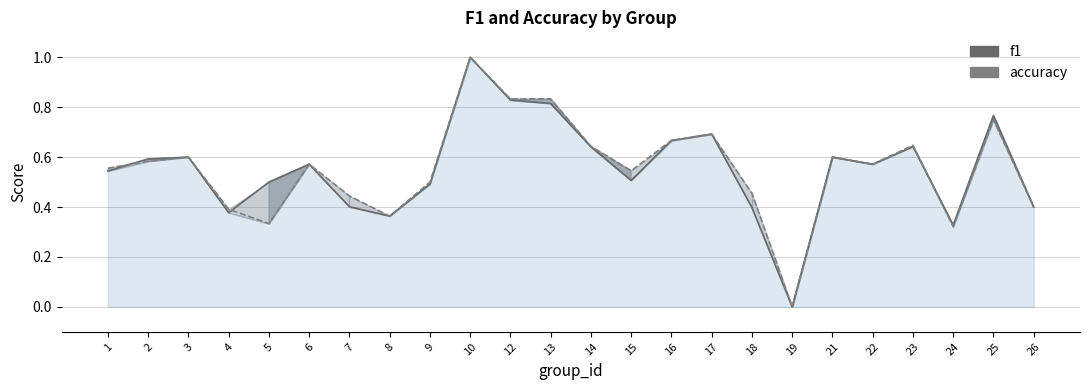

At 1, list the series in order from smallest to largest.

f1, accuracy